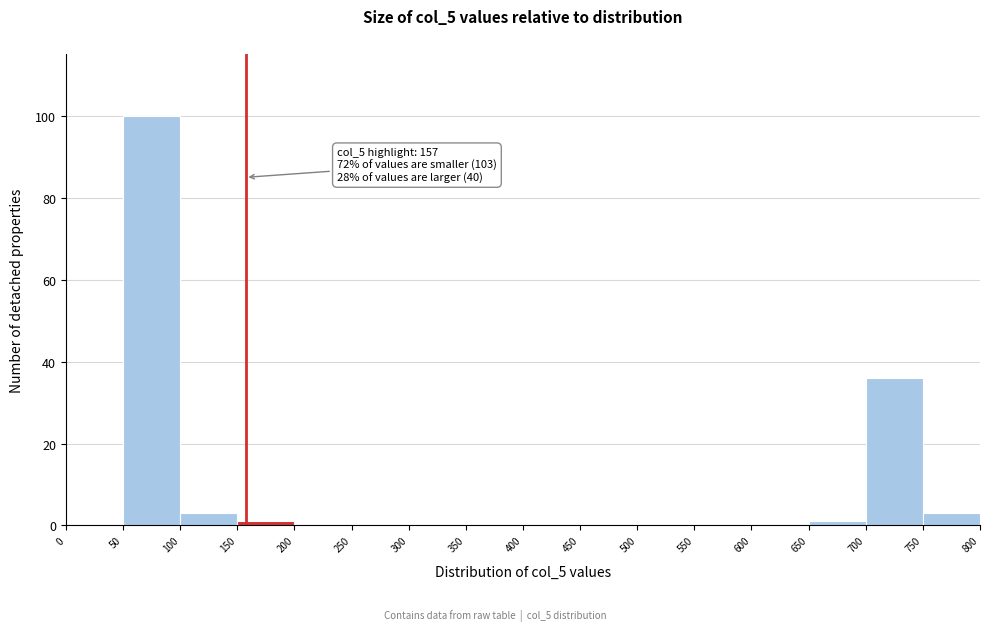

Over which range of the x-axis is the bar tallest?

50 to 100